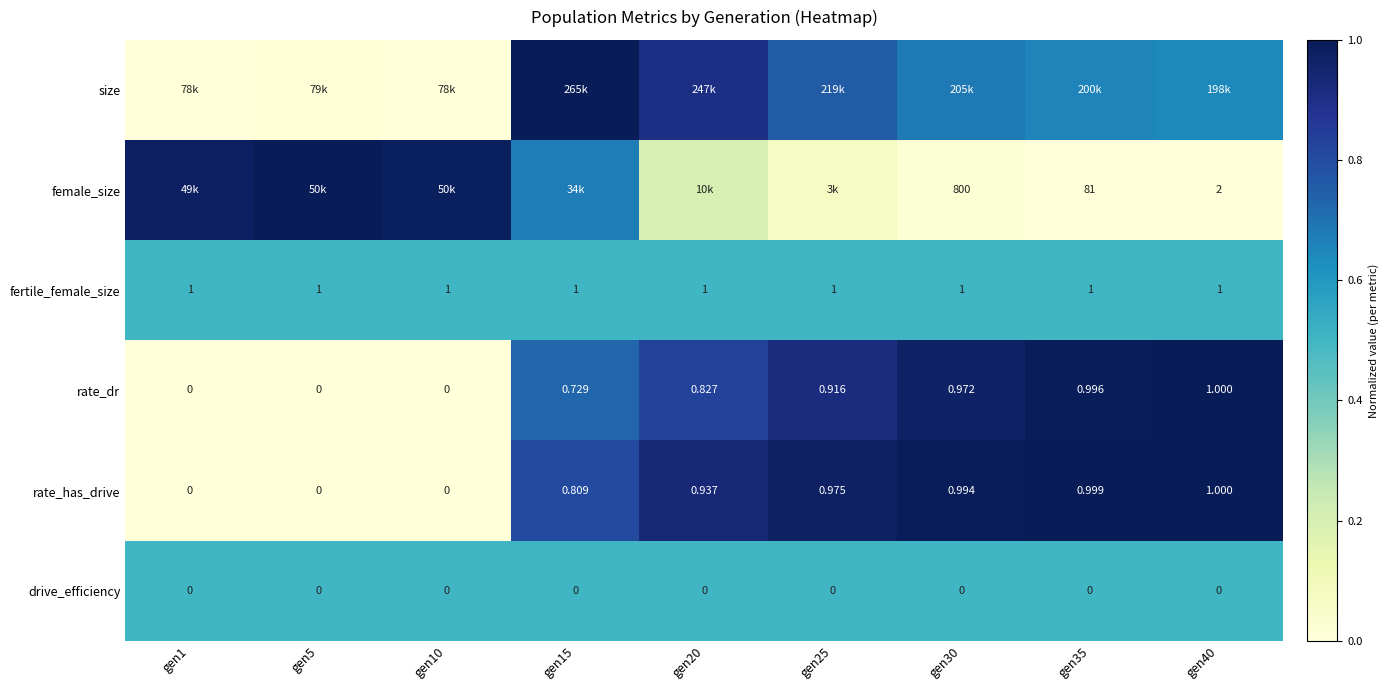

How many data points in rate_dr are above 0?

6